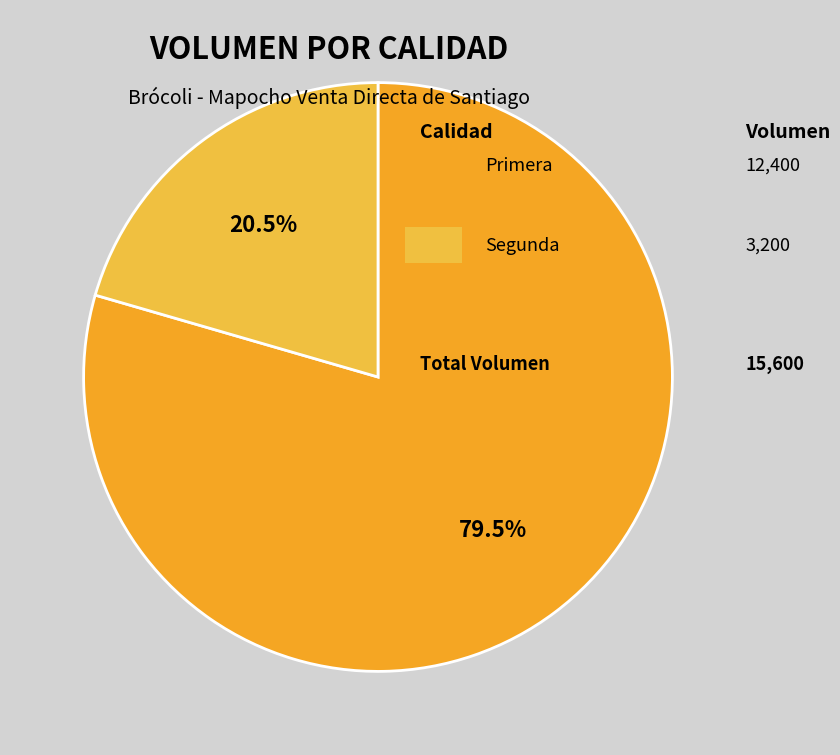

Count the number of slices in the pie.

2